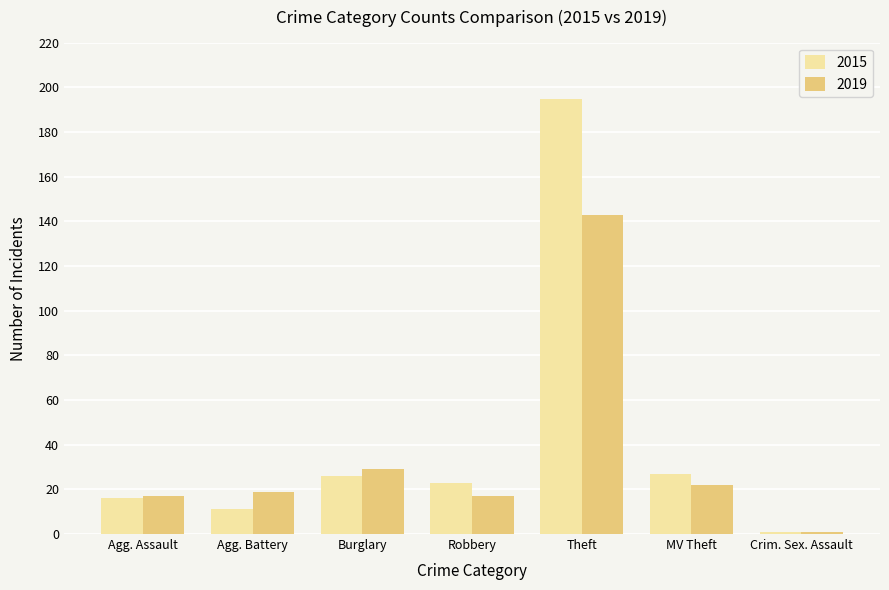

Rank the series by their maximum value, from highest to lowest.

2015, 2019